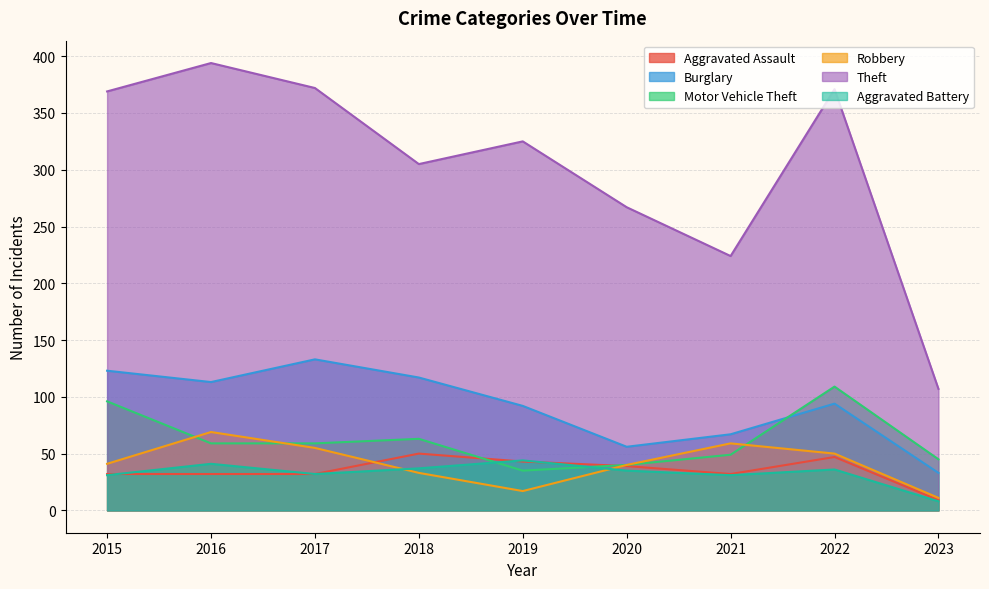

At which label does Theft reach its minimum?

2023